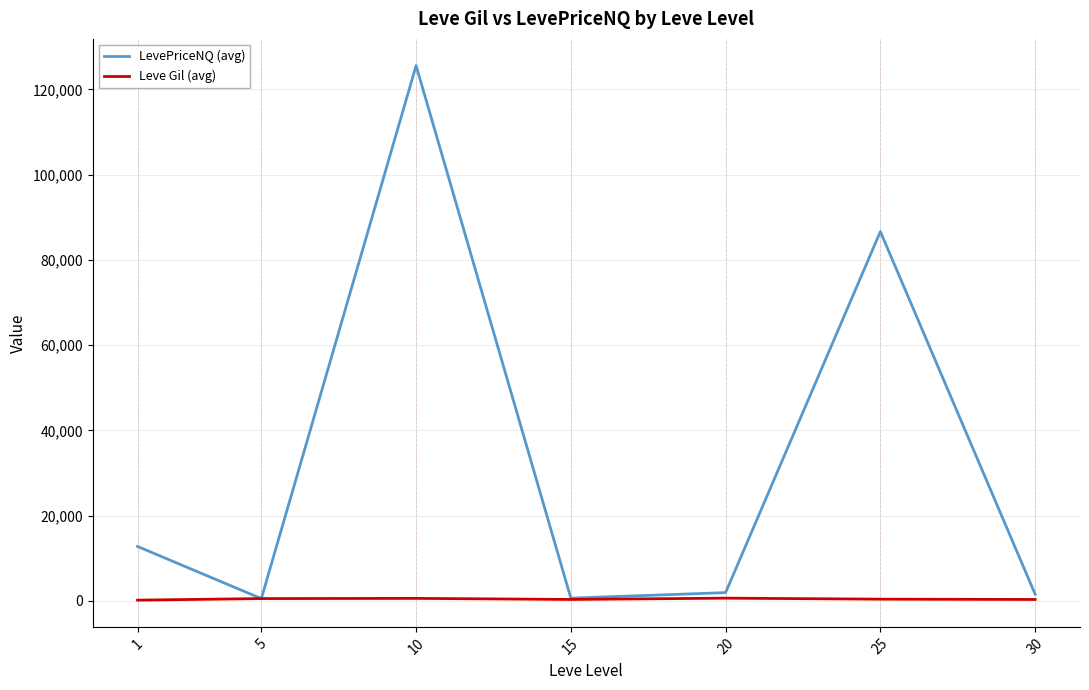

Is this an area chart (filled region under the line)?

No